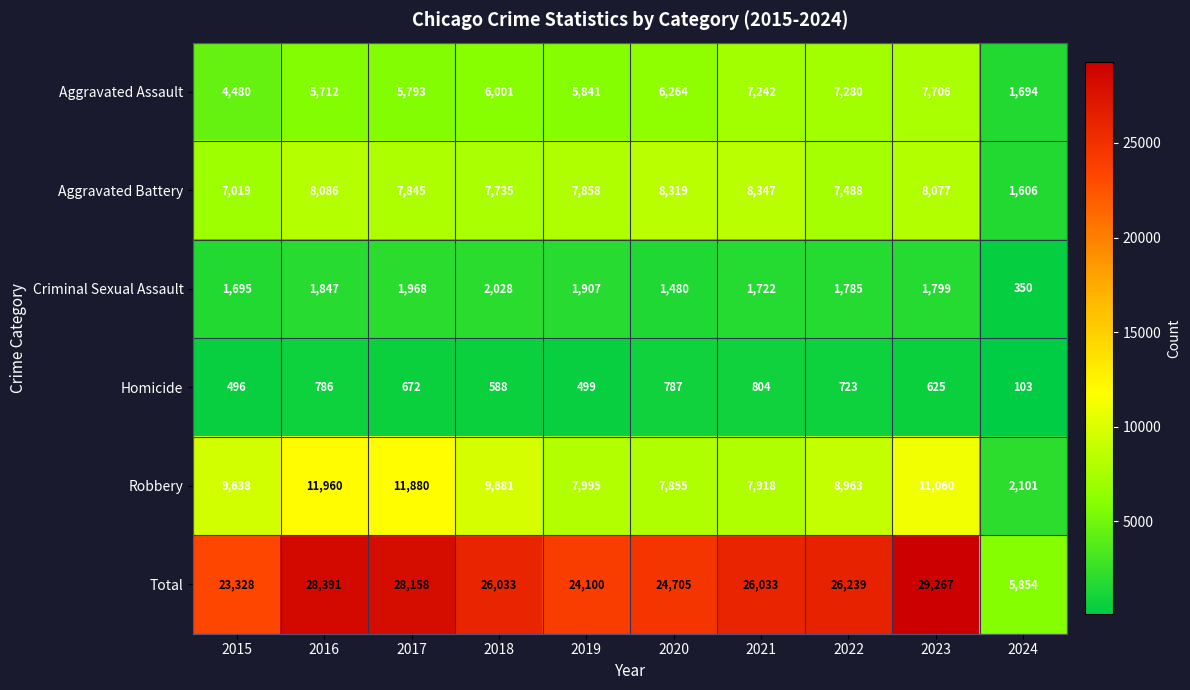

At which category does the chart reach its minimum across all series?

2024